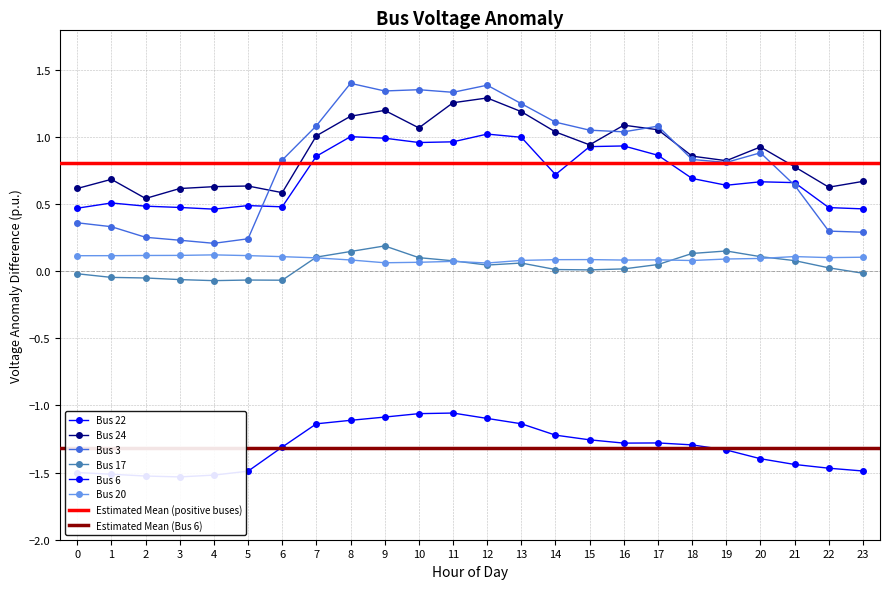

Which has a higher value, 3 or 0?

3